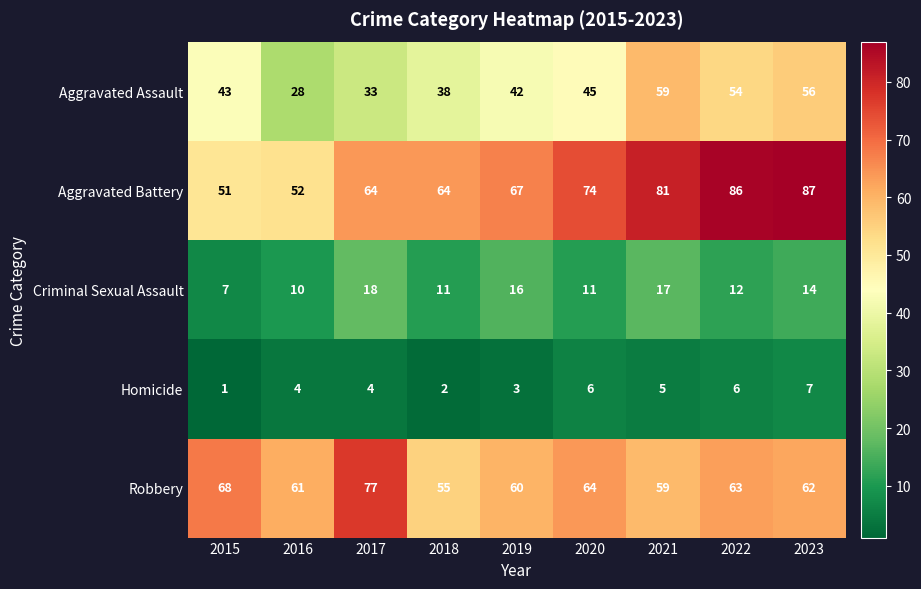

Read the Homicide value at 2016.

4